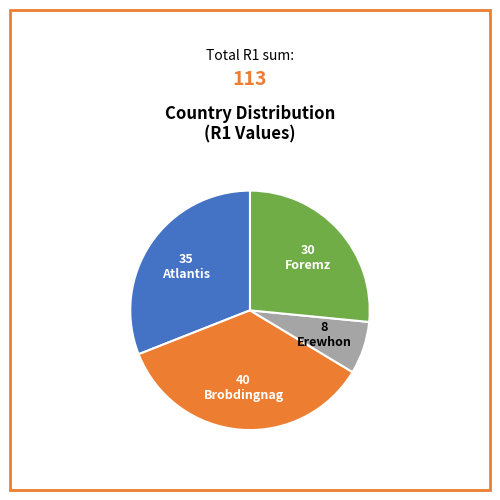

How many segments does this pie chart have?

4